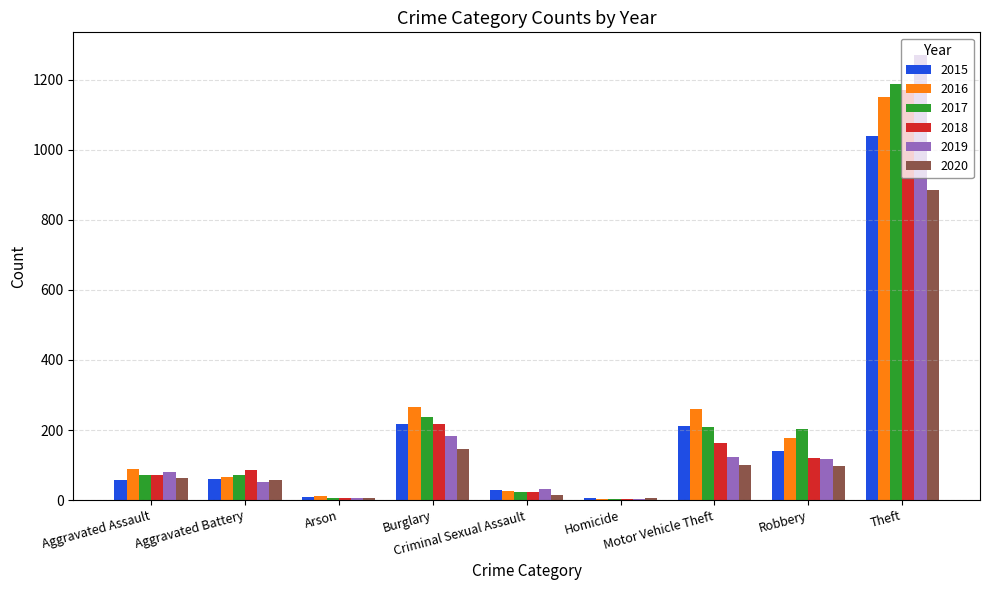

What is the greatest value displayed?

1272